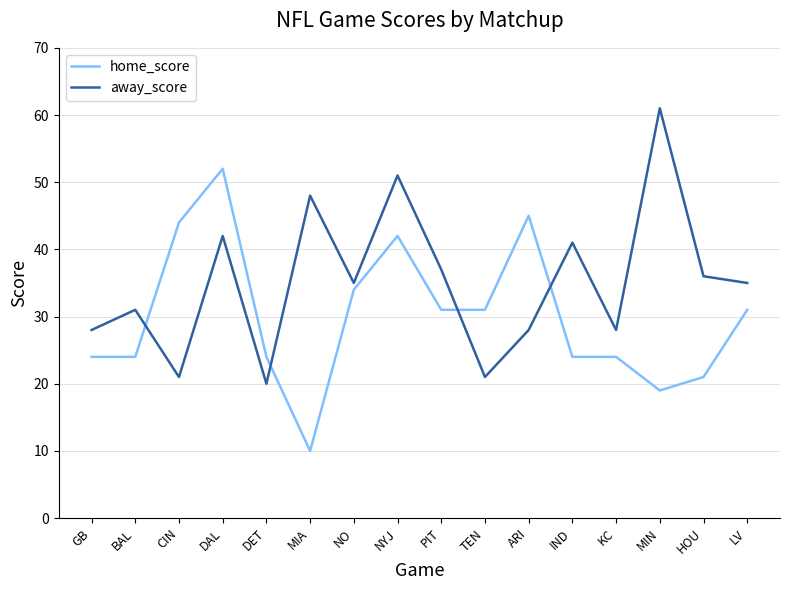

At how many categories does at least one series exceed 19?

16